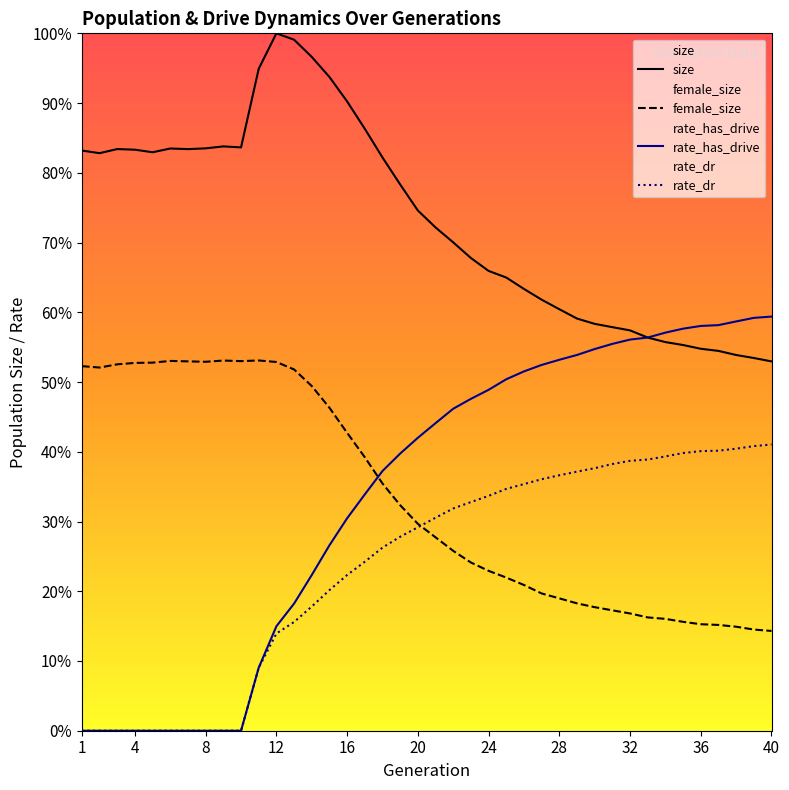

Which category has the lowest value across all series?

1